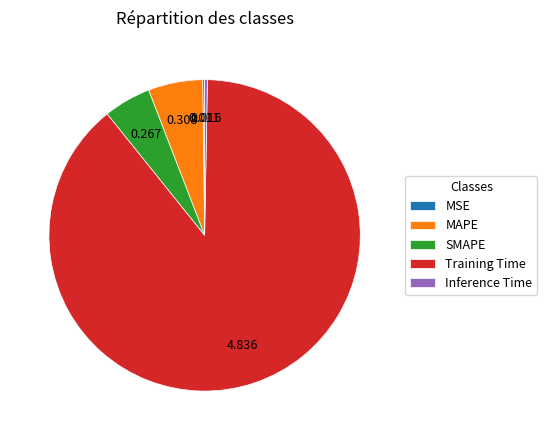

Is the sum of MAPE and SMAPE greater than half?

No